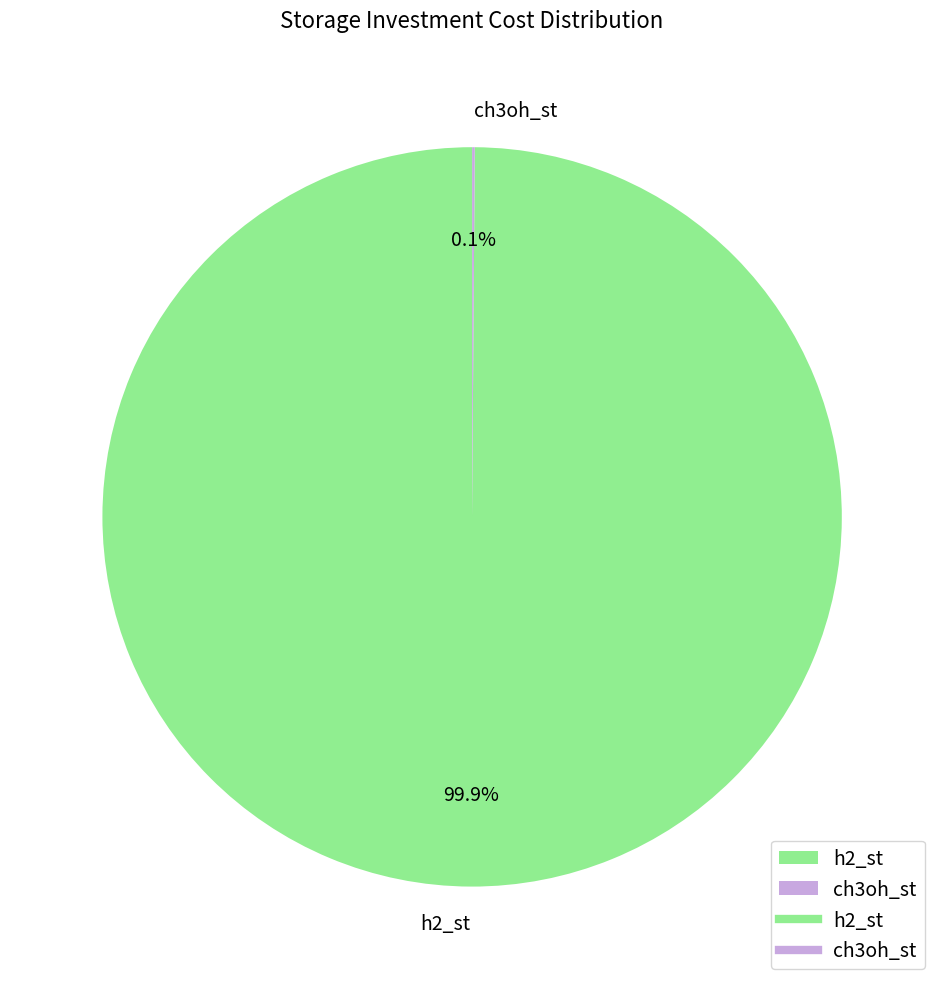

To the nearest percent, what is the difference between the largest and smallest slice percentages?

100%